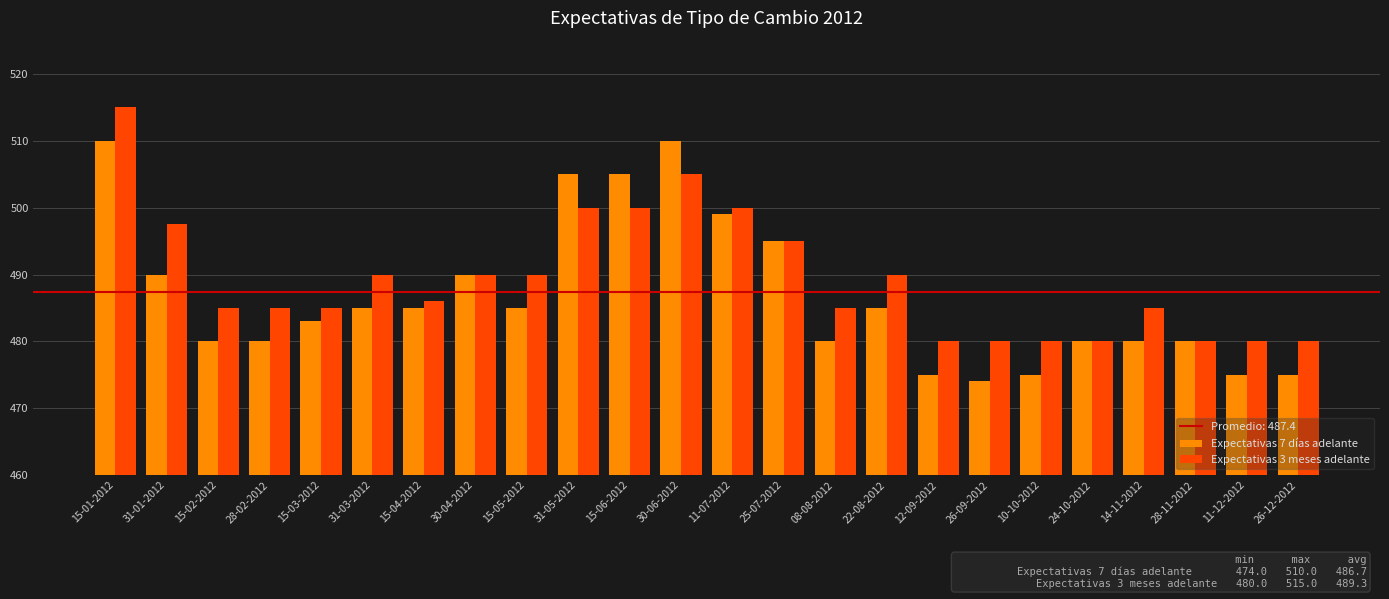

How many values in the Expectativas 7 días adelante series are below 485?

12